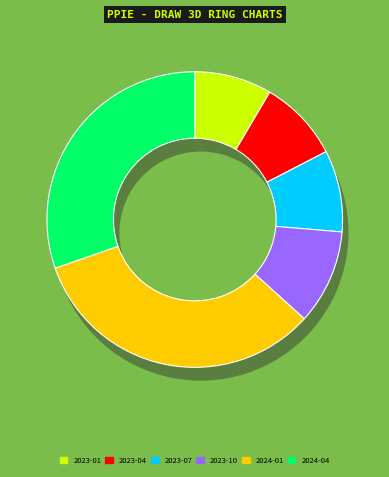

Which slice is the largest?

2024-01-01